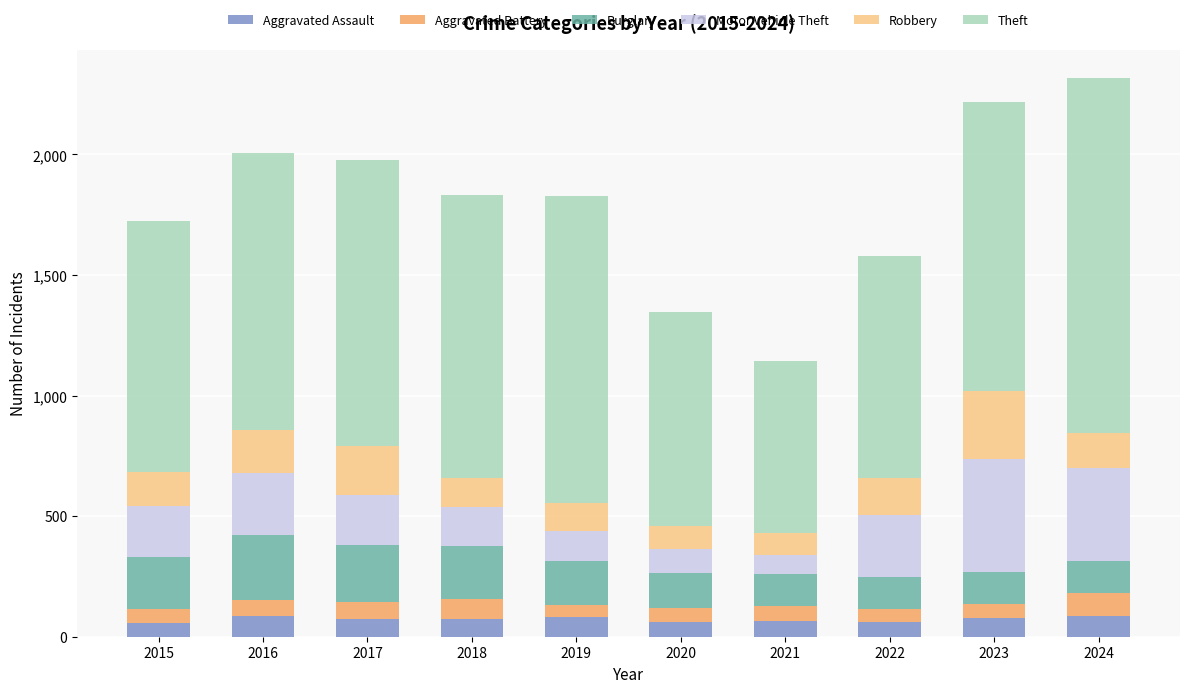

The Aggravated Assault series shows 66 at 2021. True or false?

True